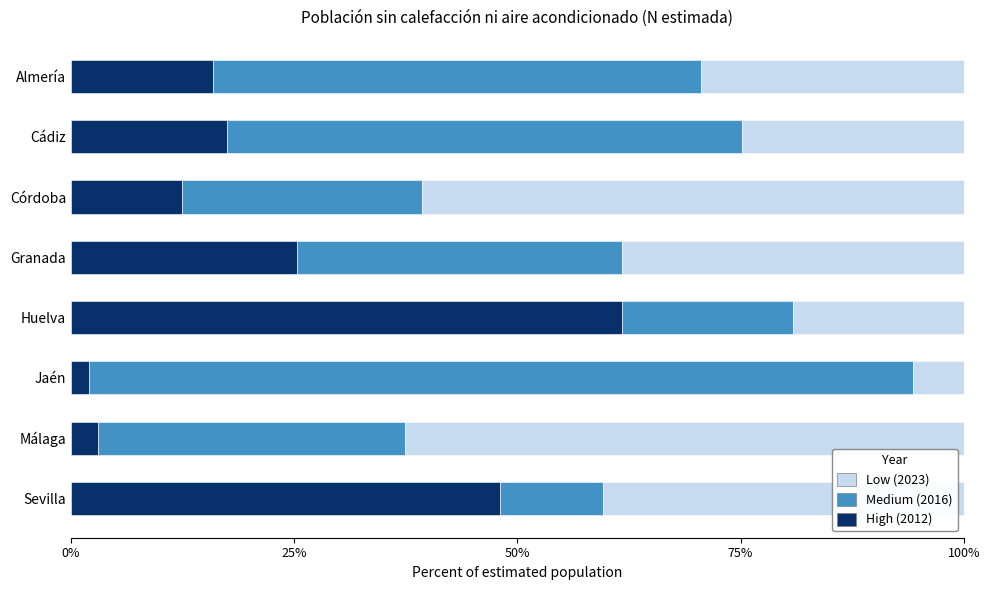

What is the total value across all series at Huelva?

100.0